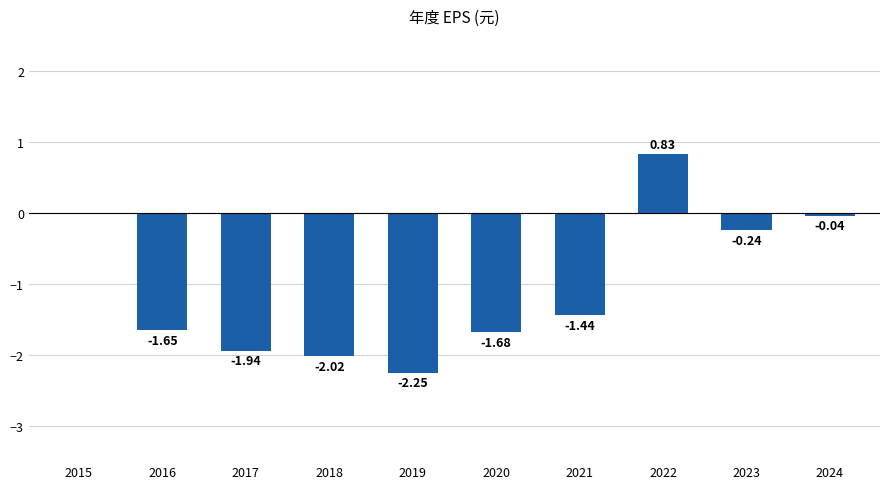

What is the sum of all values?

-10.4